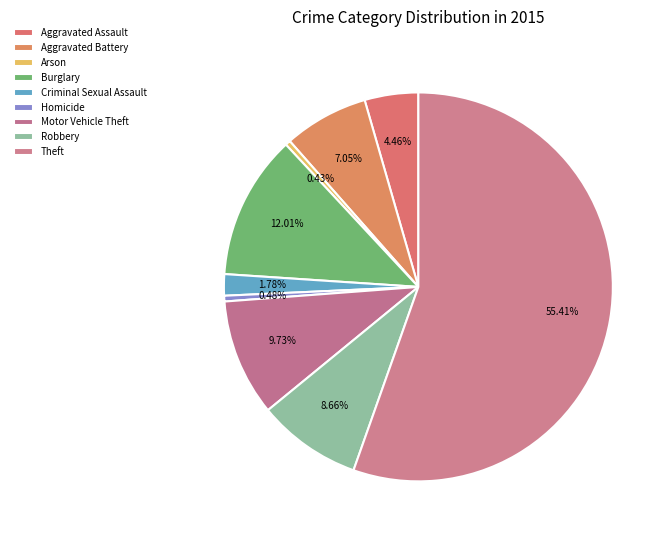

How many slices are in this pie chart?

9